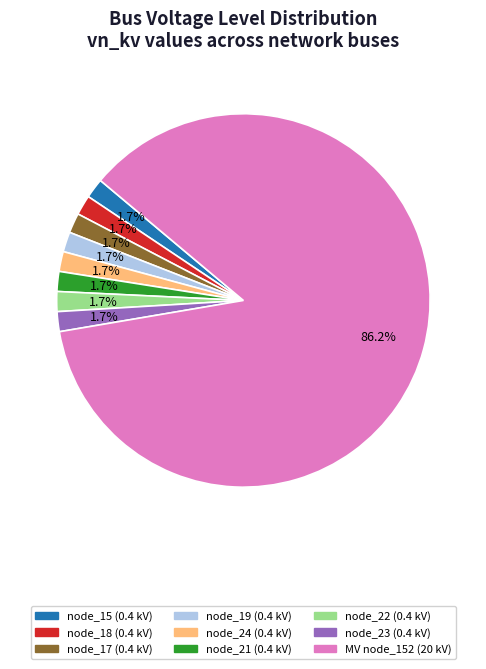

Does any single category account for the majority?

Yes